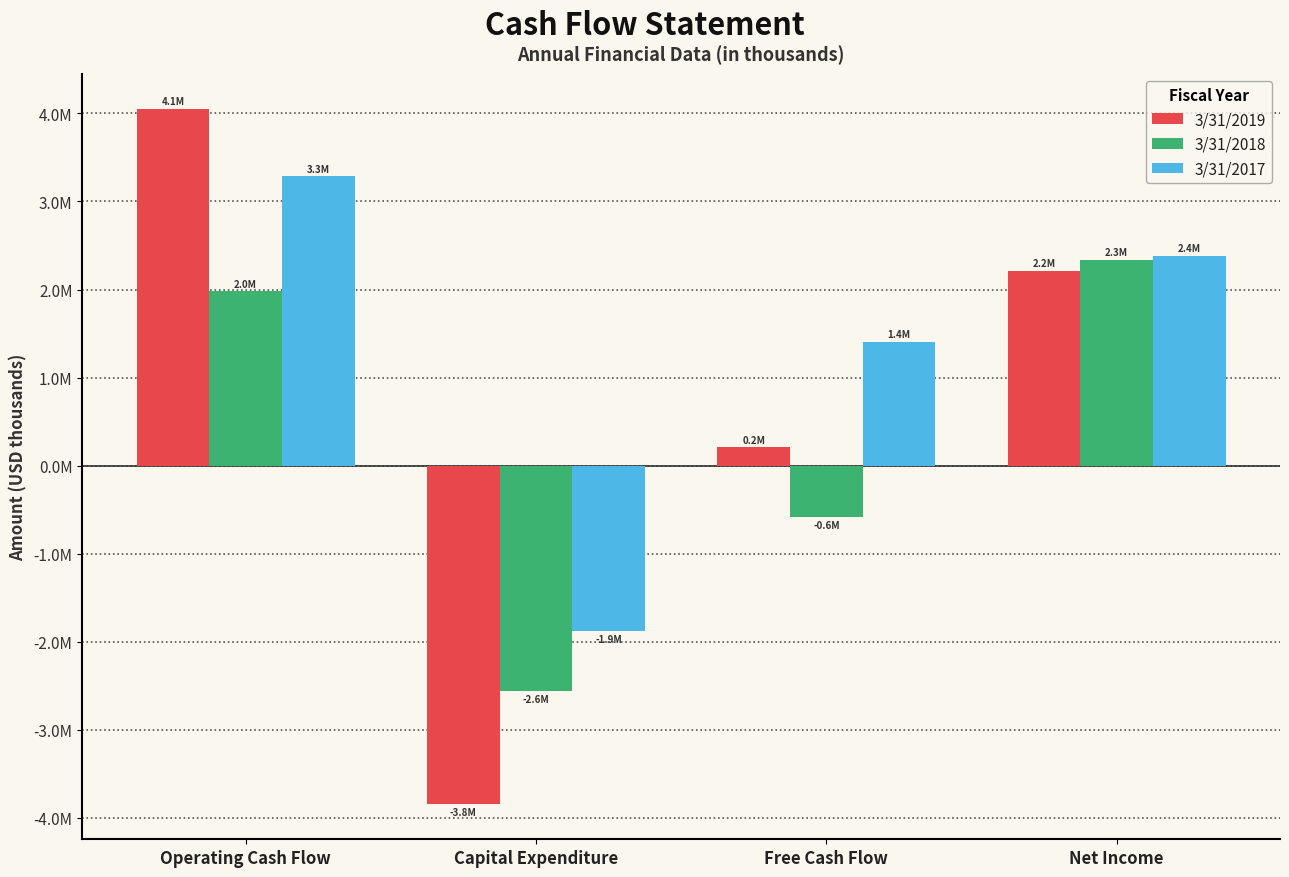

Reading left to right, list all the values displayed in this chart.

3/31/2019: Operating Cash Flow=4055383	Capital Expenditure=-3846696	Free Cash Flow=208687	Net Income=2209141
3/31/2018: Operating Cash Flow=1980588	Capital Expenditure=-2563269	Free Cash Flow=-582681	Net Income=2337571
3/31/2017: Operating Cash Flow=3284751	Capital Expenditure=-1877552	Free Cash Flow=1407199	Net Income=2381767